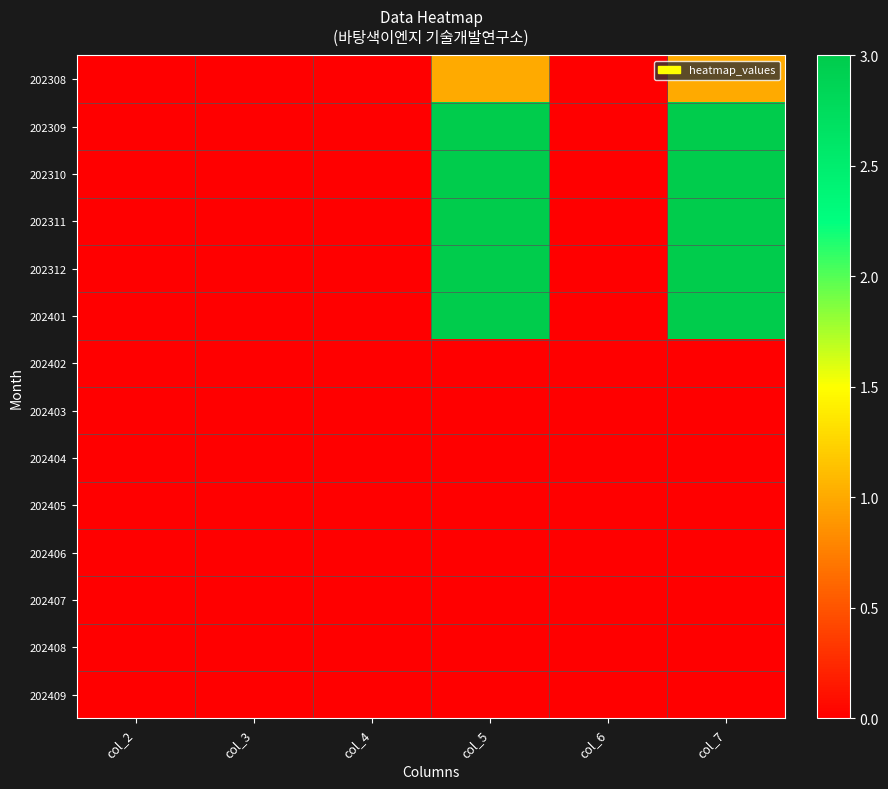

Reading left to right, extract all data points from this chart.

202308: col_2=0	col_3=0	col_4=0	col_5=1	col_6=0	col_7=1
202309: col_2=0	col_3=0	col_4=0	col_5=3	col_6=0	col_7=3
202310: col_2=0	col_3=0	col_4=0	col_5=3	col_6=0	col_7=3
202311: col_2=0	col_3=0	col_4=0	col_5=3	col_6=0	col_7=3
202312: col_2=0	col_3=0	col_4=0	col_5=3	col_6=0	col_7=3
202401: col_2=0	col_3=0	col_4=0	col_5=3	col_6=0	col_7=3
202402: col_2=0	col_3=0	col_4=0	col_5=0	col_6=0	col_7=0
202403: col_2=0	col_3=0	col_4=0	col_5=0	col_6=0	col_7=0
202404: col_2=0	col_3=0	col_4=0	col_5=0	col_6=0	col_7=0
202405: col_2=0	col_3=0	col_4=0	col_5=0	col_6=0	col_7=0
202406: col_2=0	col_3=0	col_4=0	col_5=0	col_6=0	col_7=0
202407: col_2=0	col_3=0	col_4=0	col_5=0	col_6=0	col_7=0
202408: col_2=0	col_3=0	col_4=0	col_5=0	col_6=0	col_7=0
202409: col_2=0	col_3=0	col_4=0	col_5=0	col_6=0	col_7=0